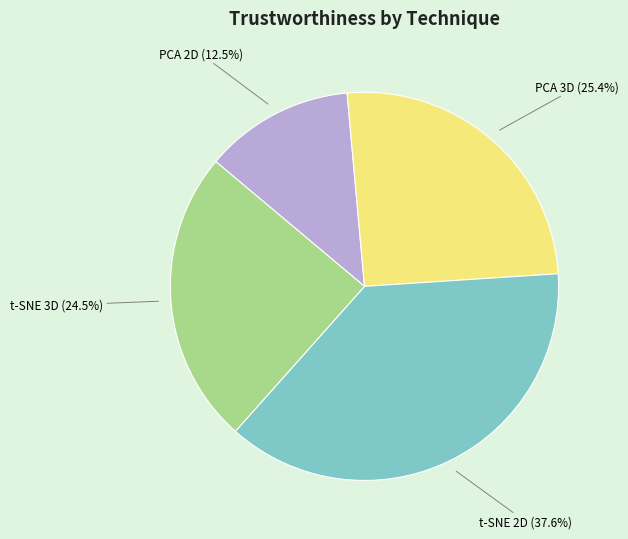

Which slice is the largest?

t-SNE 2D